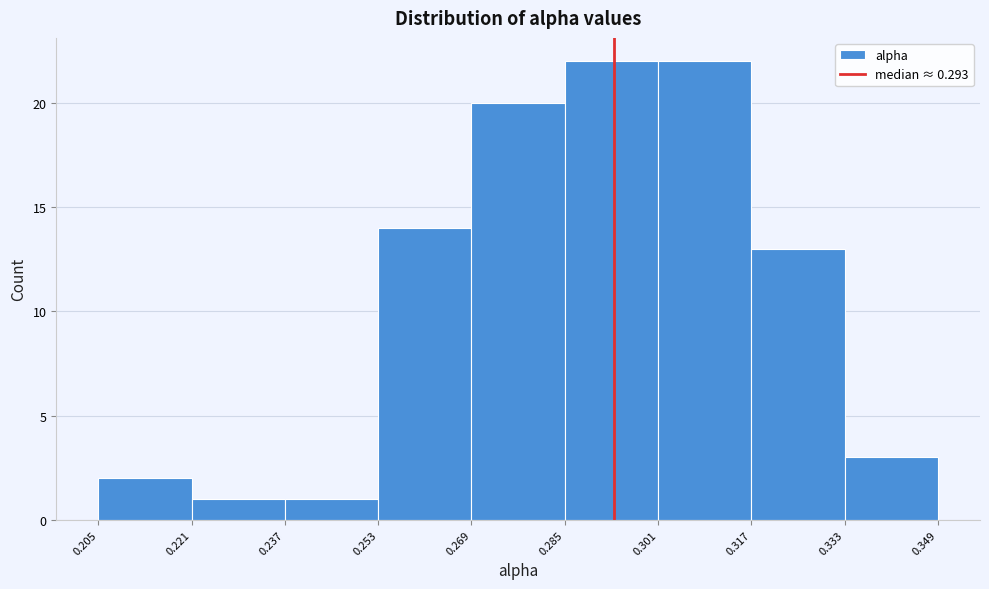

Reading left to right, transcribe this chart: for each bar, give the range it covers on the x-axis and its height. The values are not printed on the chart, so give them approximately, as read against the axis.

0.205 to 0.221: 2
0.221 to 0.237: 1
0.237 to 0.253: 1
0.253 to 0.269: 14
0.269 to 0.285: 20
0.285 to 0.301: 22
0.301 to 0.317: 22
0.317 to 0.333: 13
0.333 to 0.349: 3